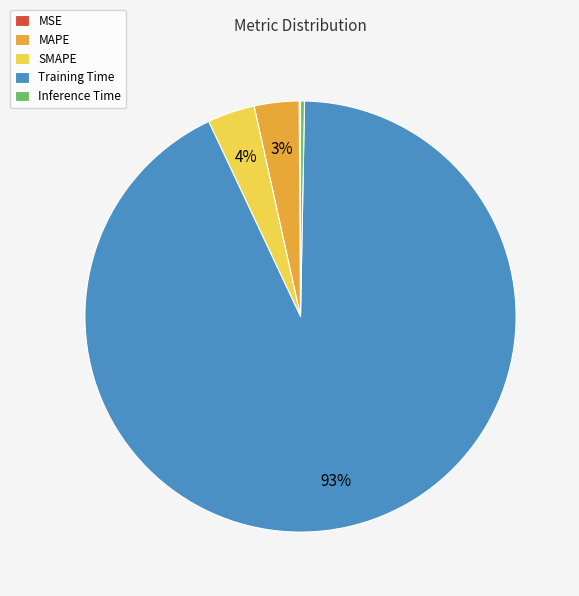

Is MAPE the majority of the pie?

No